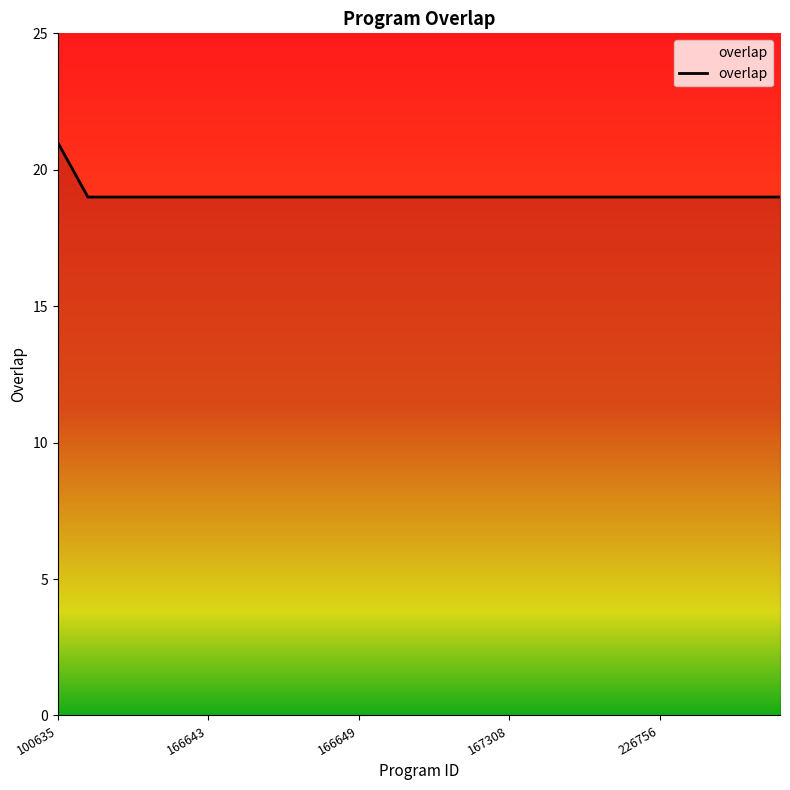

What is the maximum value shown in the chart?

21